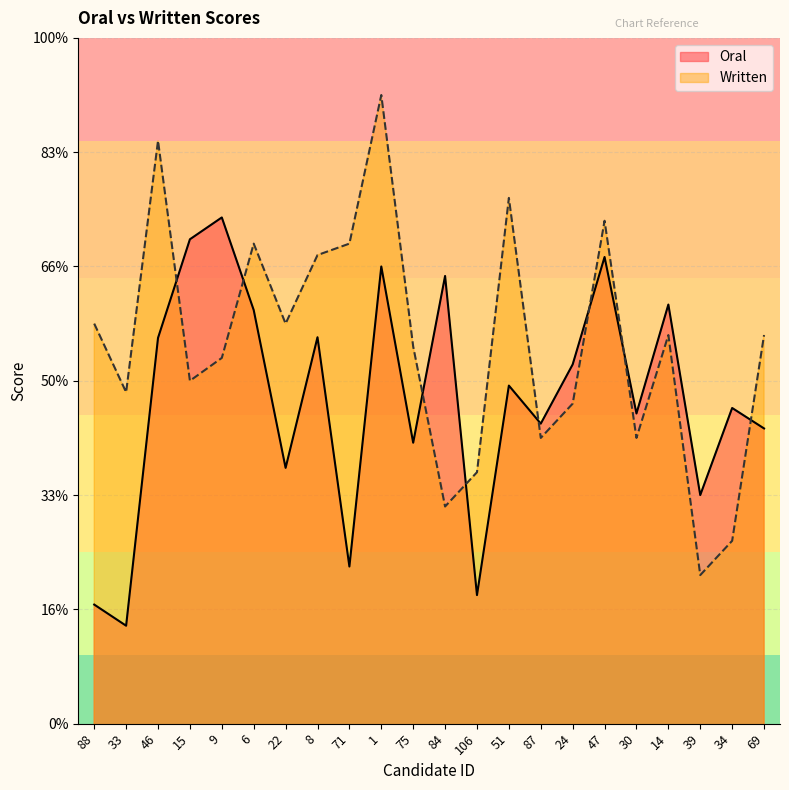

What are all the series names shown in the legend?

Oral, Written